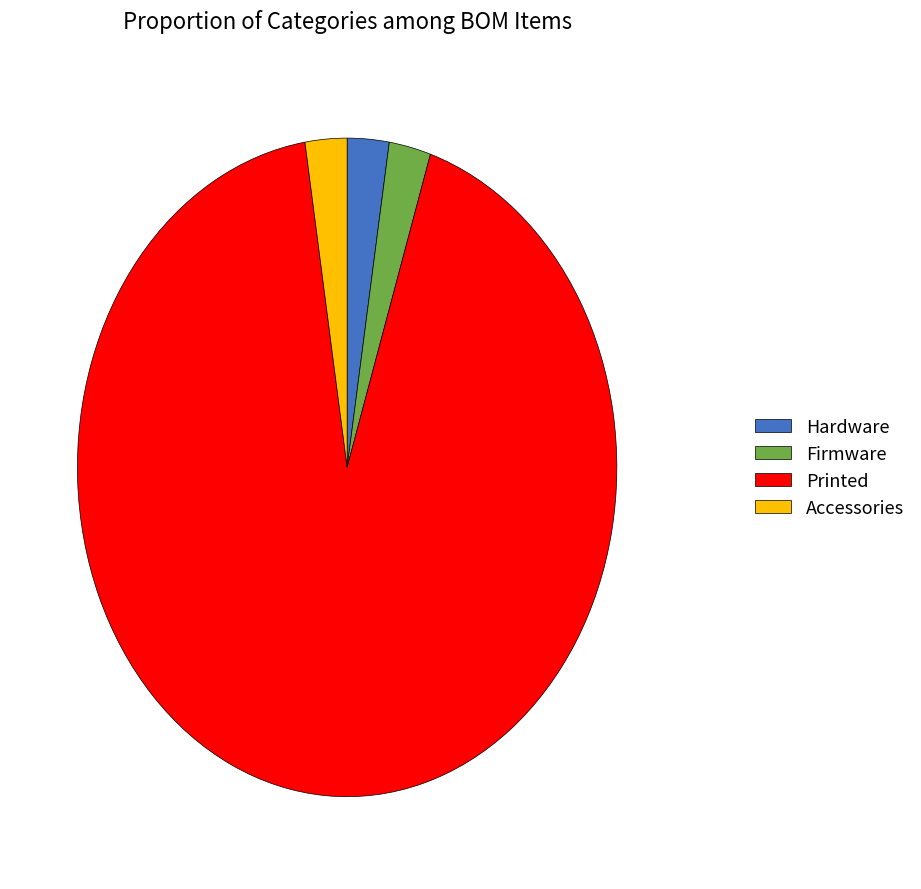

Do Accessories and Printed together represent more than half of the pie?

Yes